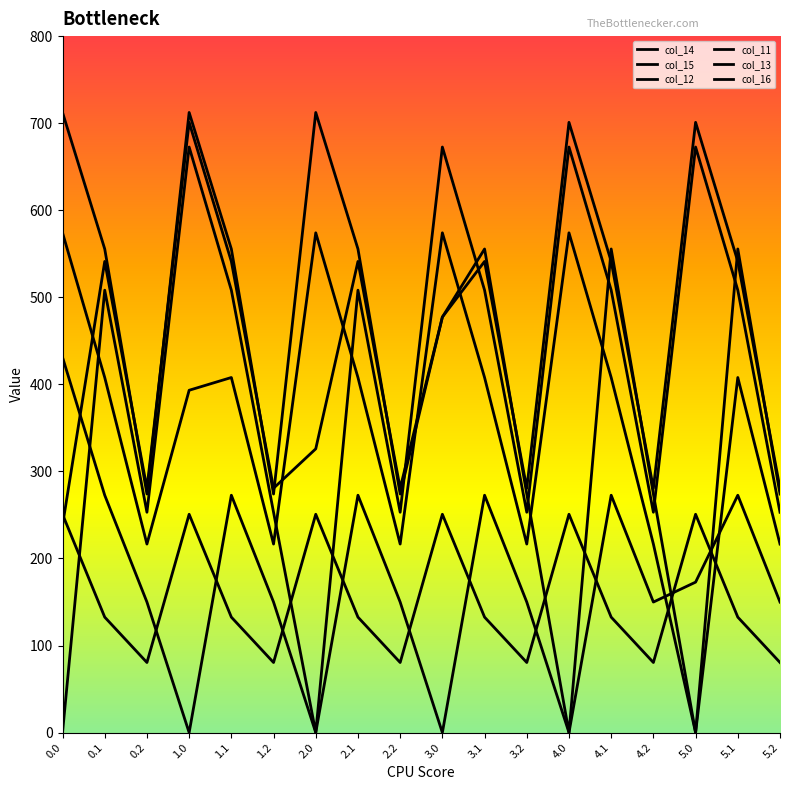

The value of col_12 at 1.0 is 712.3. True or false?

True